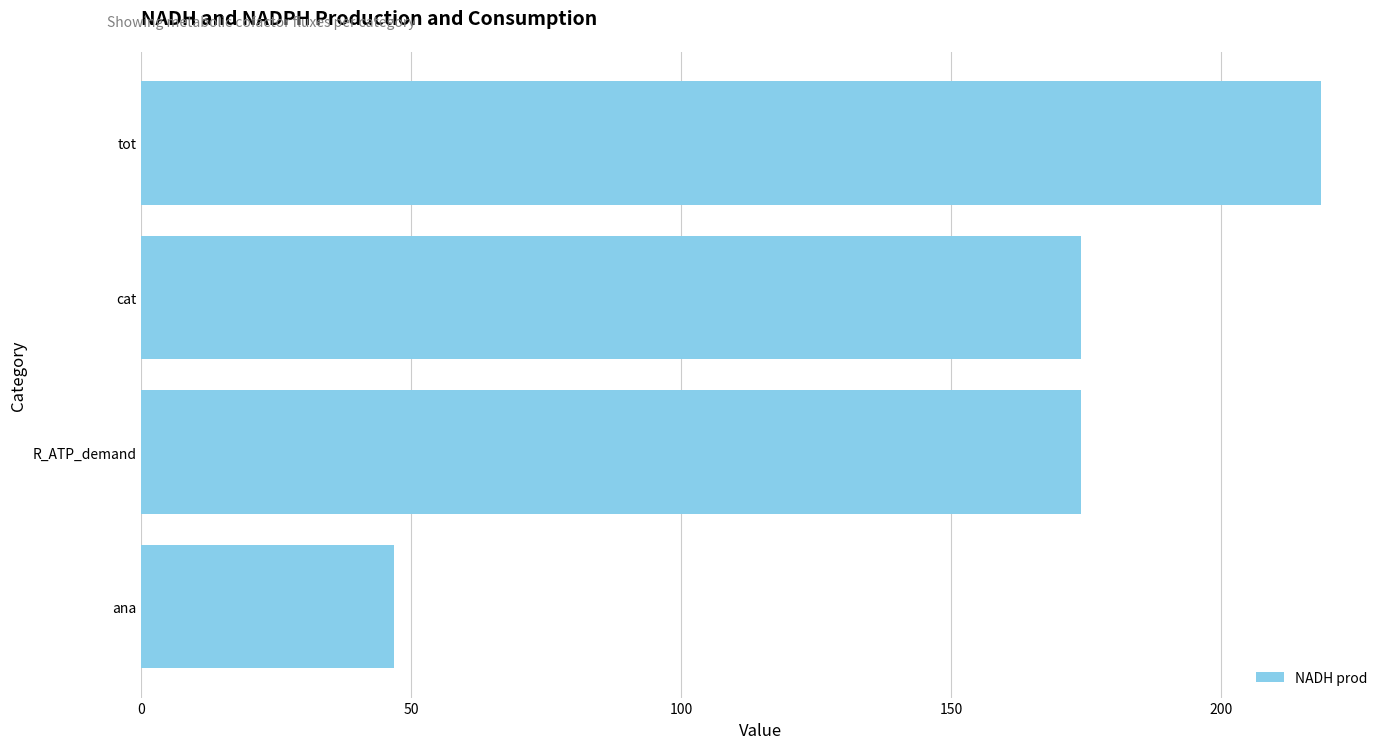

What value does the data have at ana?

46.7